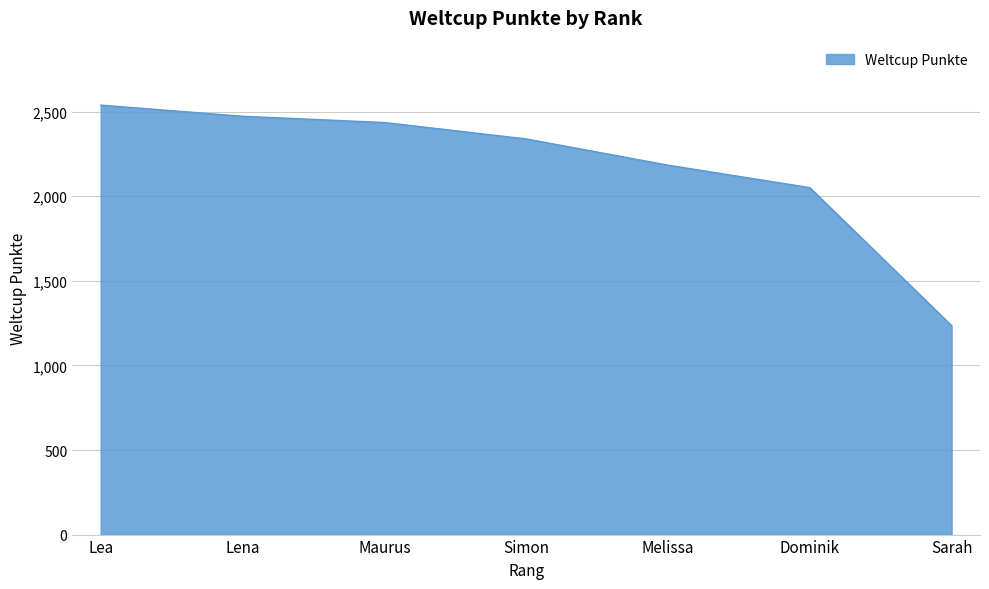

How many lines are shown in the chart?

1